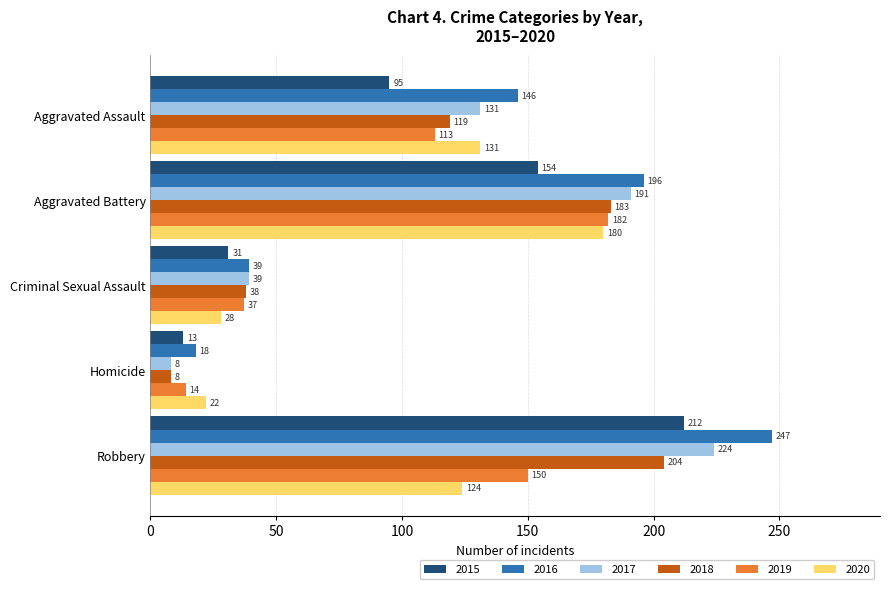

What is the difference between the 2017 values at Aggravated Battery and Homicide?

183